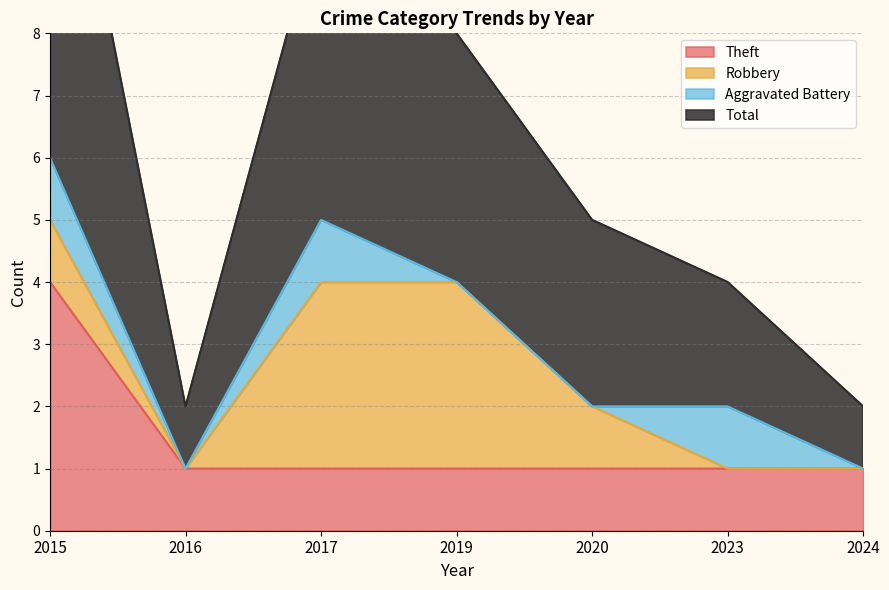

What is the difference between the second highest and second lowest values in the Total series?

8